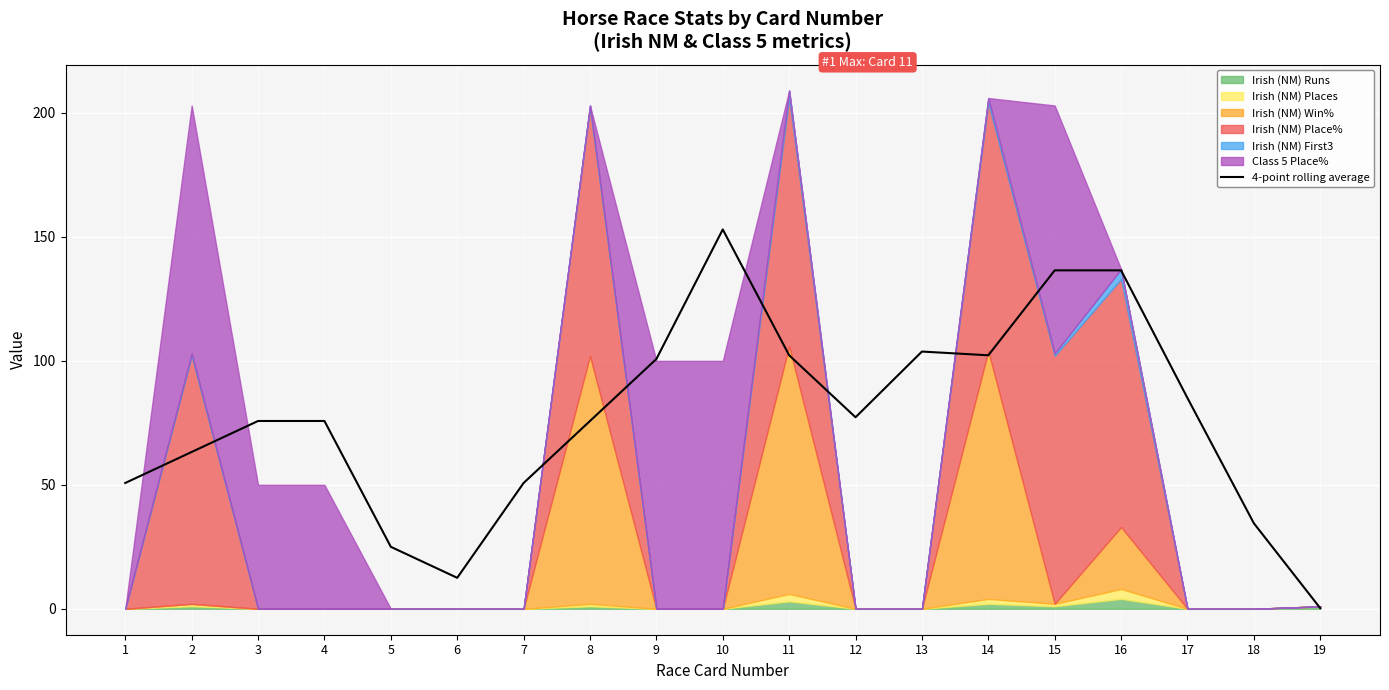

What is the sum of all values?

1461.5